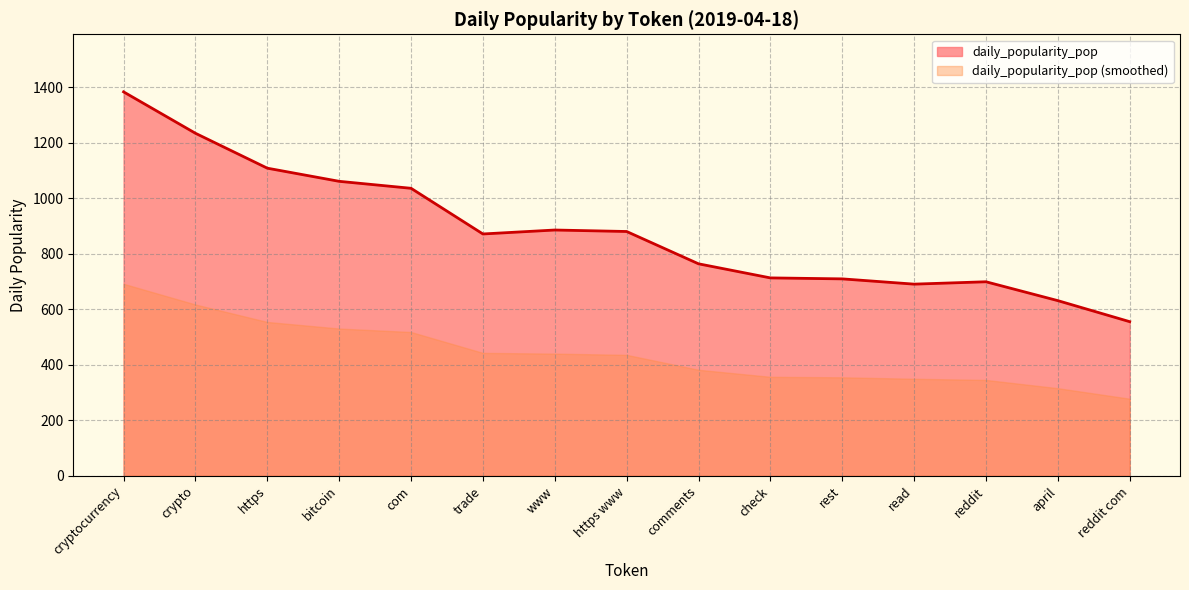

Does the chart display data point markers on the line(s)?

No